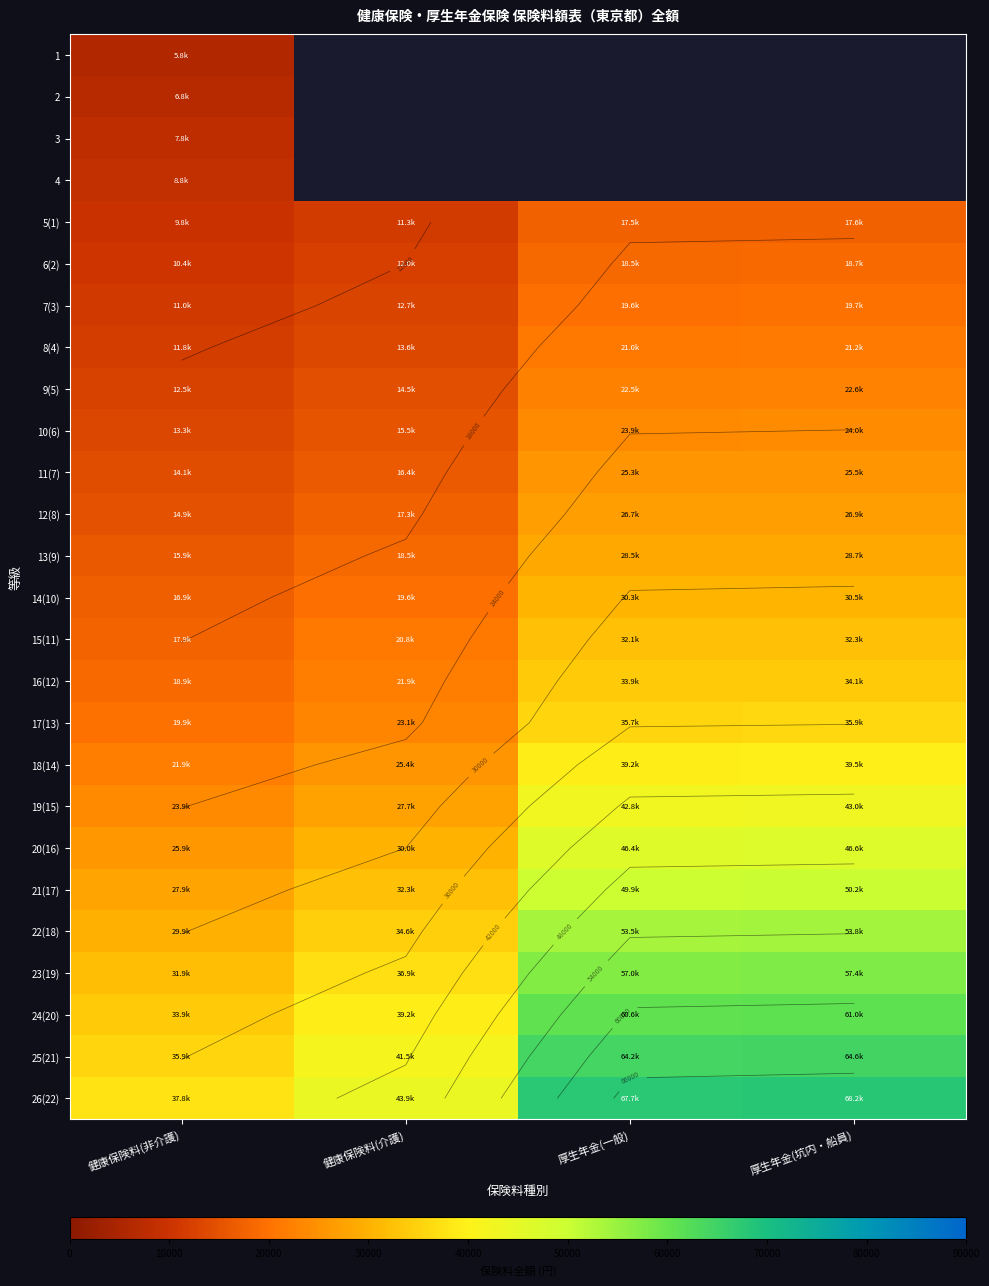

Is it true that 20(16) equals 30004.0 at 健康保険料(介護)?

True